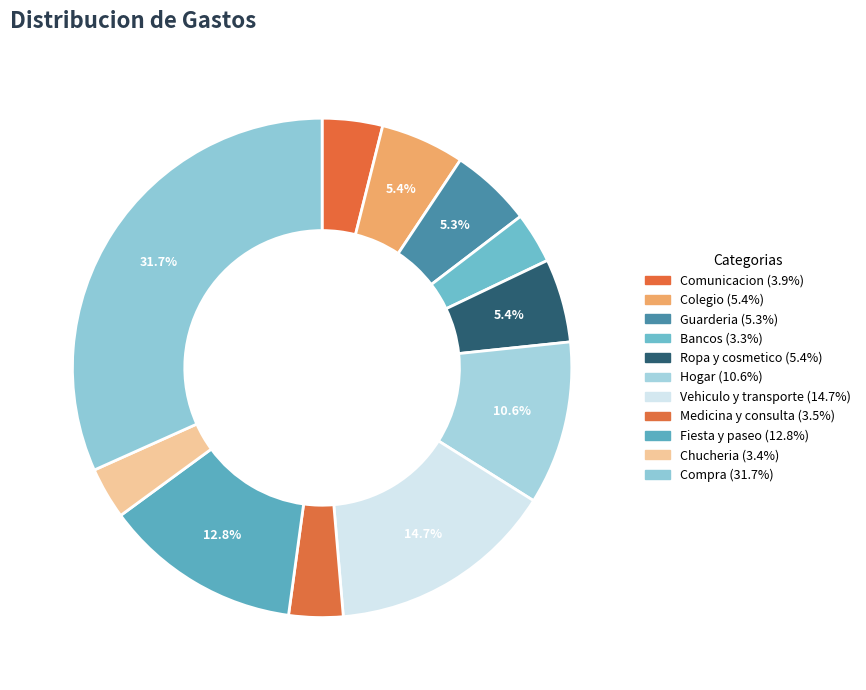

To the nearest percent, what is the difference between the largest and smallest slice percentages?

28%